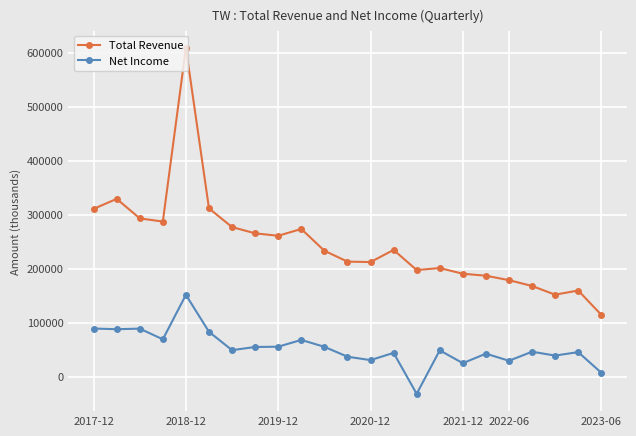

At how many categories does at least one series exceed 138909?

22